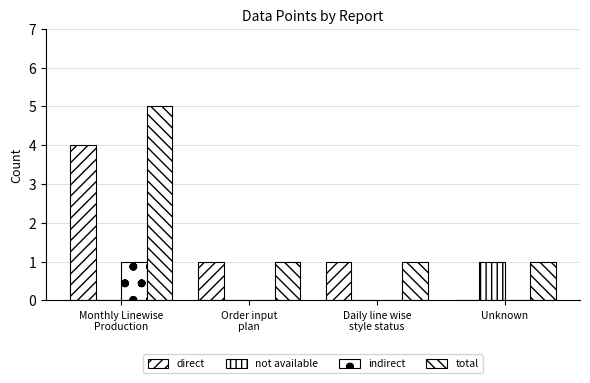

True or false: not available has a value of 0 at Order input
plan.

True